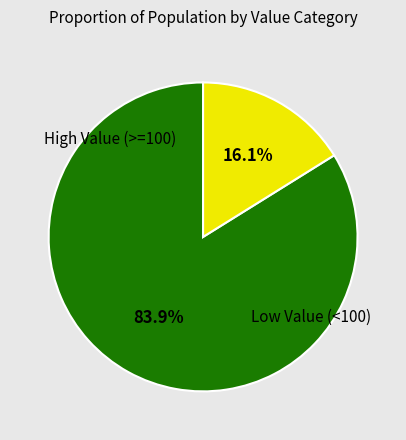

Is there a majority slice in this chart?

Yes